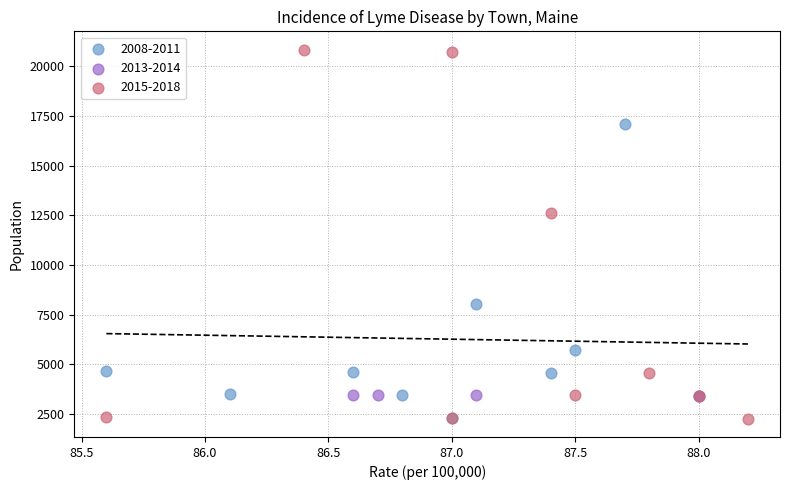

Which series contains the highest Y value?

2015-2018